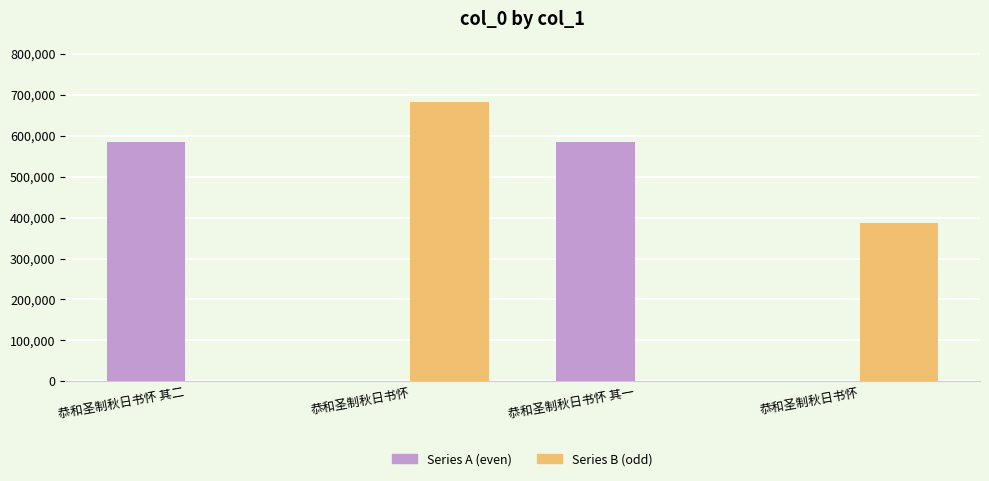

Count the number of data series in this chart.

2